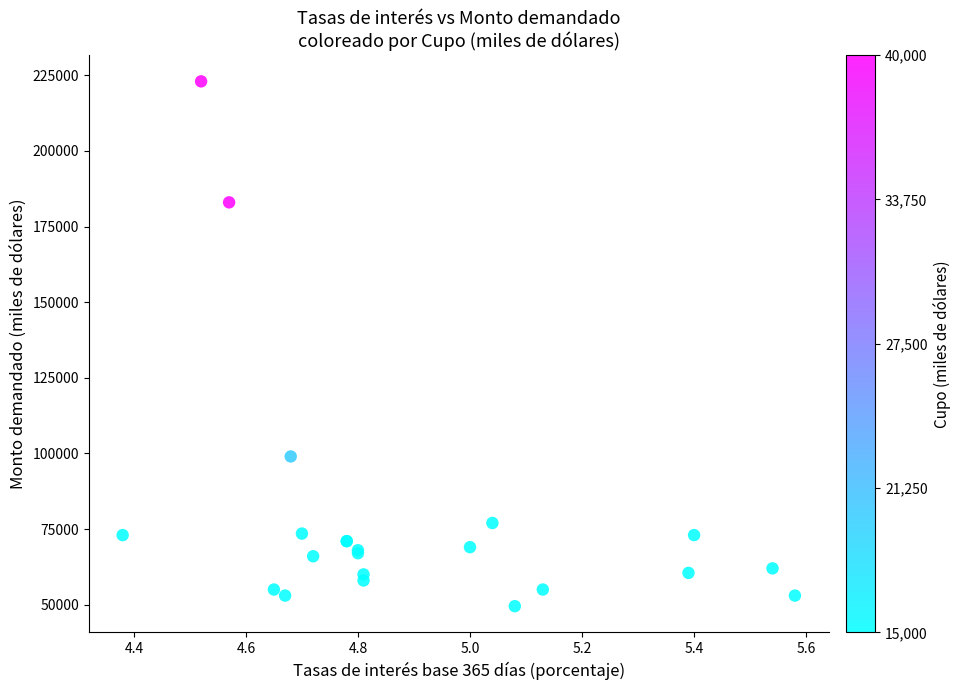

What Y value in the scatter plot is closest to 136250?

99000